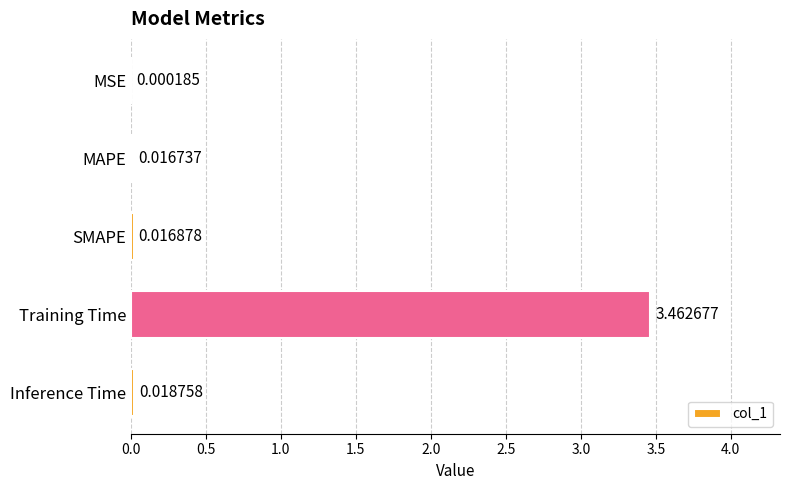

Which has a higher value, Inference Time or SMAPE?

Inference Time